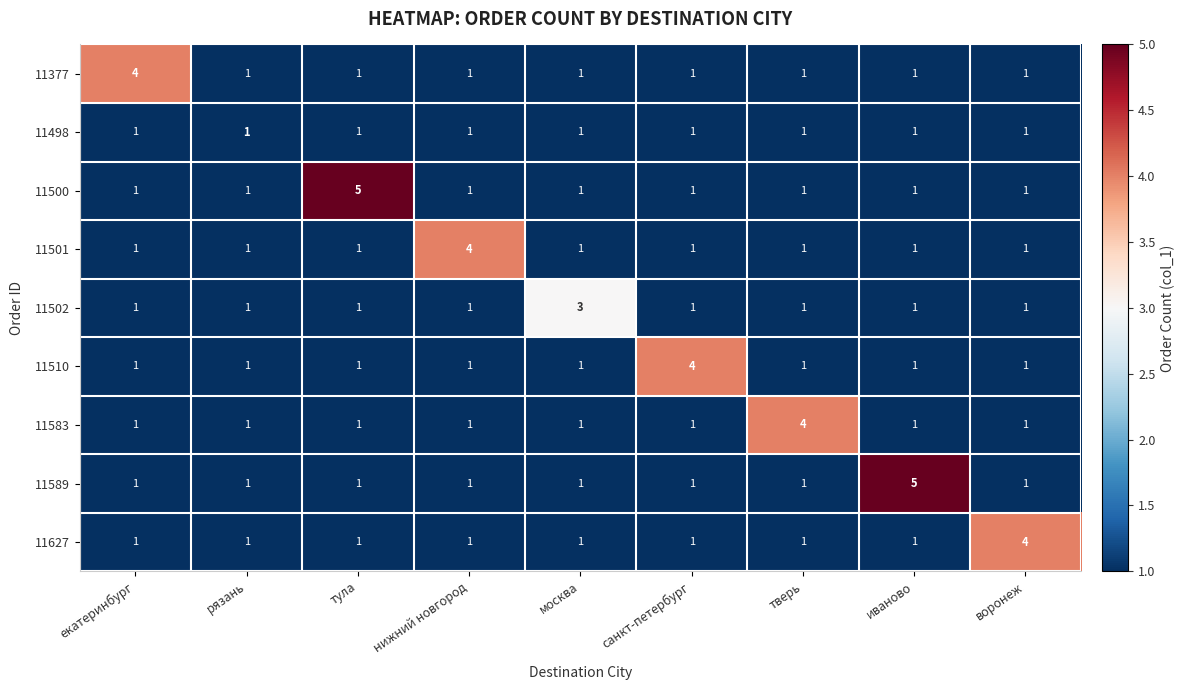

What is the total value across all series at санкт-петербург?

12